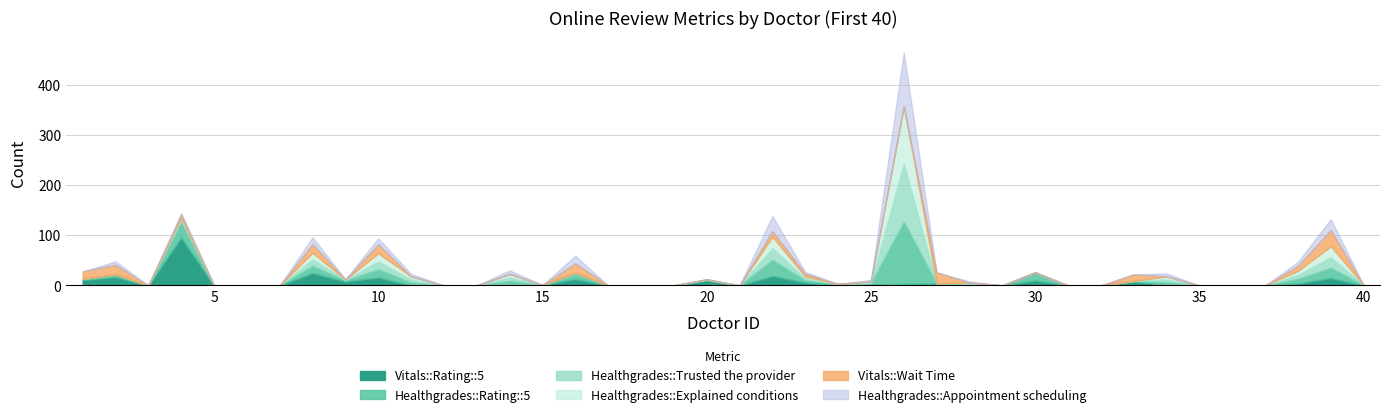

Reading left to right, what are all the values shown in this chart?

Vitals::Rating::5: 1=11	2=17	3=0	4=96	5=0	6=0	7=0	8=25	9=8	10=16	11=0	12=0	13=0	14=0	15=1	16=13	17=0	18=0	19=0	20=10	21=0	22=19	23=6	24=0	25=2	26=3	27=4	28=0	29=0	30=10	31=0	32=0	33=8	34=0	35=0	36=0	37=0	38=4	39=15	40=0
Healthgrades::Rating::5: 1=2	2=5	3=0	4=31	5=0	6=0	7=0	8=14	9=2	10=16	11=6	12=0	13=0	14=9	15=0	16=12	17=0	18=0	19=0	20=2	21=0	22=32	23=4	24=3	25=2	26=124	27=0	28=2	29=0	30=16	31=0	32=0	33=1	34=6	35=0	36=0	37=0	38=9	39=20	40=1
Healthgrades::Trusted the provider: 1=0	2=0	3=0	4=4	5=0	6=0	7=0	8=13	9=1	10=16	11=6	12=0	13=0	14=7	15=0	16=0	17=0	18=0	19=0	20=0	21=0	22=23	23=4	24=0	25=2	26=115	27=0	28=2	29=0	30=0	31=0	32=0	33=0	34=6	35=0	36=0	37=0	38=8	39=21	40=0
Healthgrades::Explained conditions: 1=0	2=0	3=0	4=4	5=0	6=0	7=0	8=13	9=1	10=16	11=6	12=0	13=0	14=7	15=0	16=0	17=0	18=0	19=0	20=0	21=0	22=23	23=4	24=0	25=2	26=115	27=0	28=2	29=0	30=0	31=0	32=0	33=0	34=6	35=0	36=0	37=0	38=8	39=22	40=0
Vitals::Wait Time: 1=15	2=19	3=0	4=6	5=0	6=0	7=0	8=17	9=0	10=18	11=0	12=0	13=0	14=0	15=0	16=19	17=0	18=0	19=0	20=0	21=0	22=11	23=5	24=0	25=1	26=0	27=22	28=0	29=0	30=0	31=0	32=0	33=13	34=0	35=0	36=0	37=0	38=10	39=32	40=0
Healthgrades::Appointment scheduling: 1=0	2=7	3=0	4=3	5=0	6=0	7=0	8=14	9=0	10=12	11=5	12=0	13=0	14=7	15=0	16=15	17=0	18=0	19=0	20=0	21=0	22=30	23=4	24=0	25=2	26=107	27=0	28=2	29=0	30=0	31=0	32=0	33=0	34=6	35=0	36=0	37=0	38=8	39=22	40=0